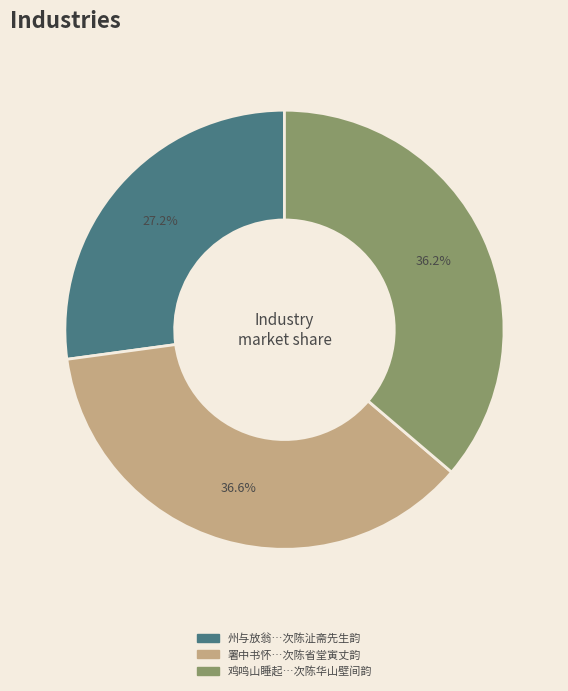

Is there any slice that represents more than half of the pie?

No